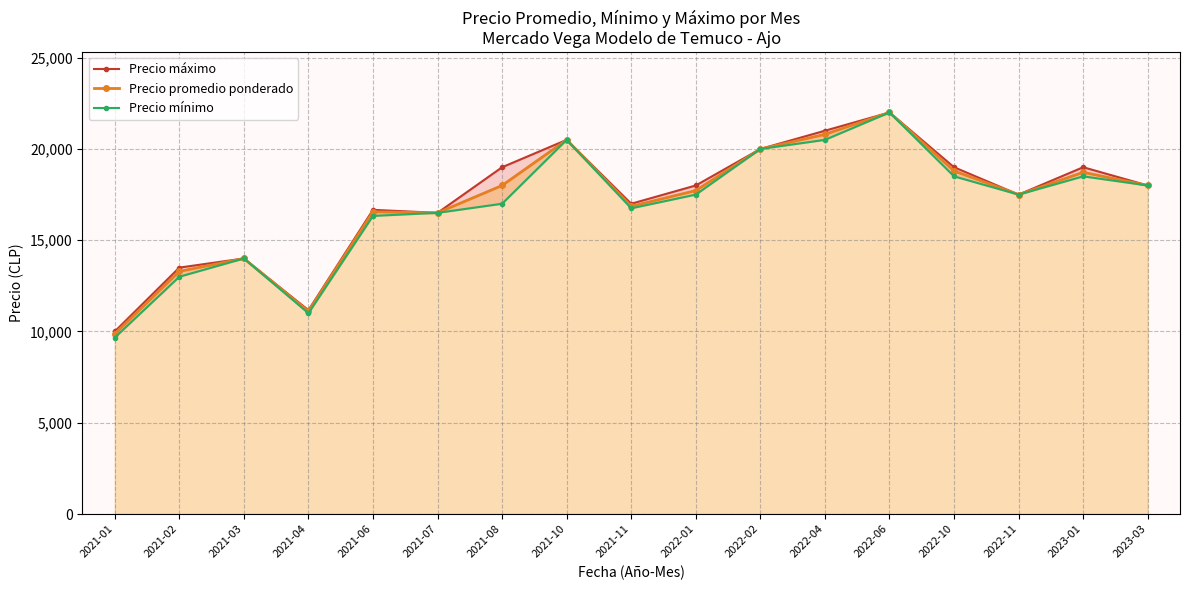

Which series has the largest range (max minus min)?

Precio mínimo